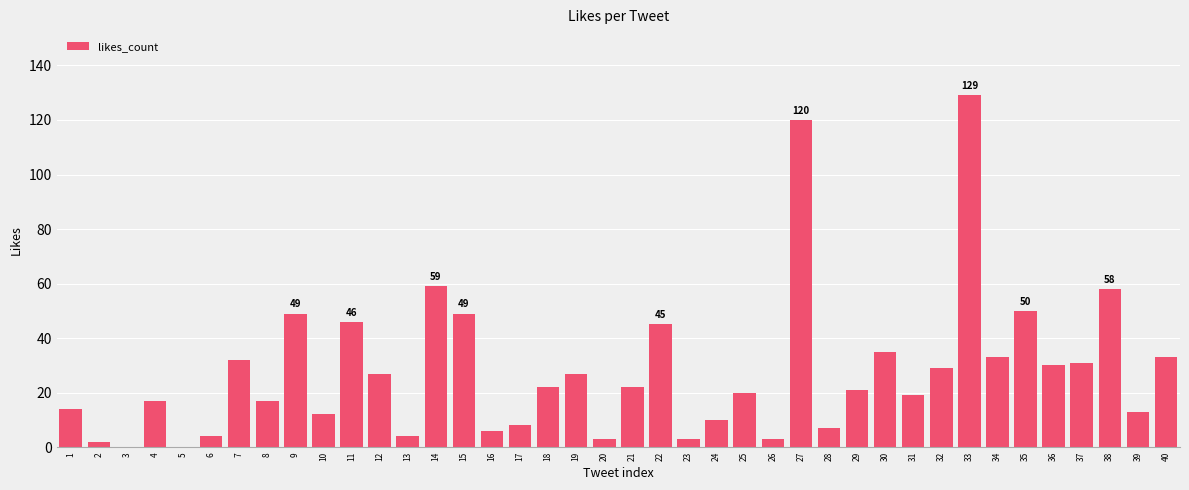

What is the greatest value displayed?

129